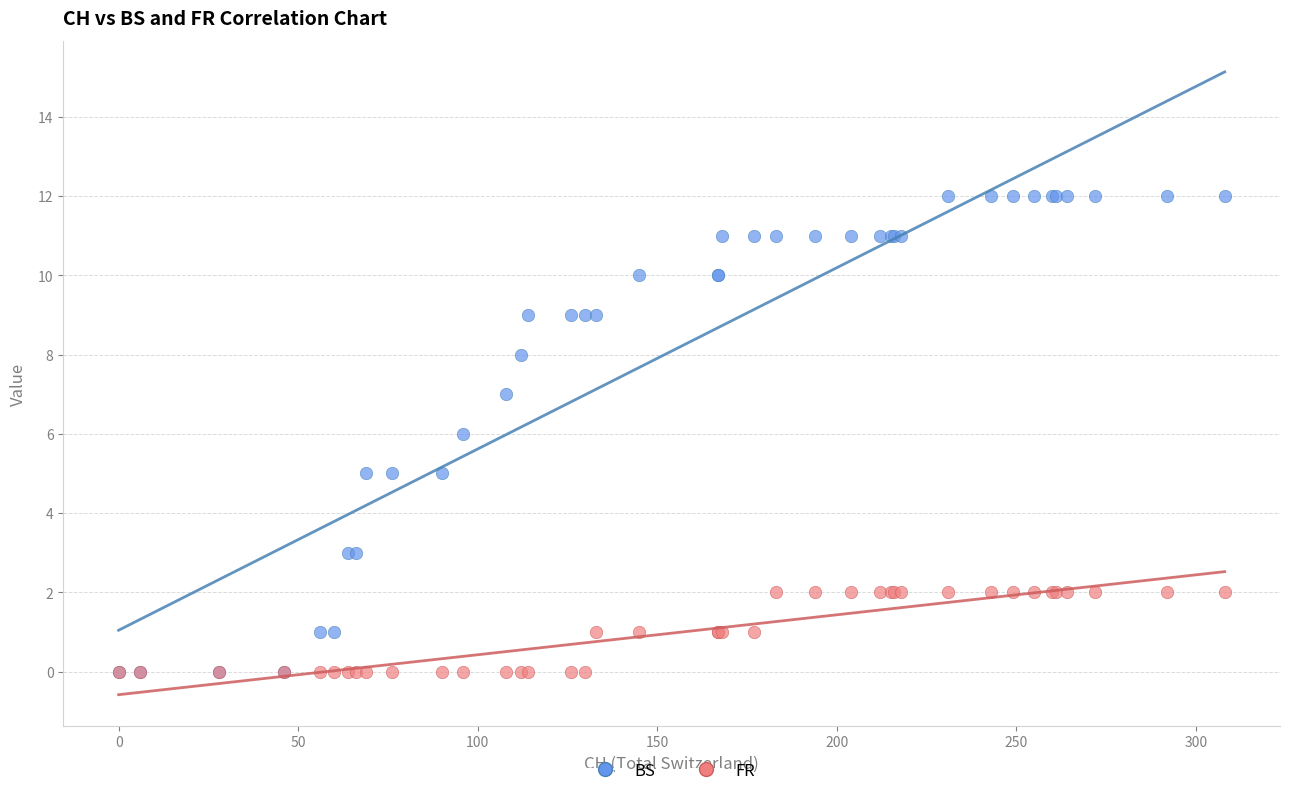

Which series has the largest Y range (max minus min)?

BS